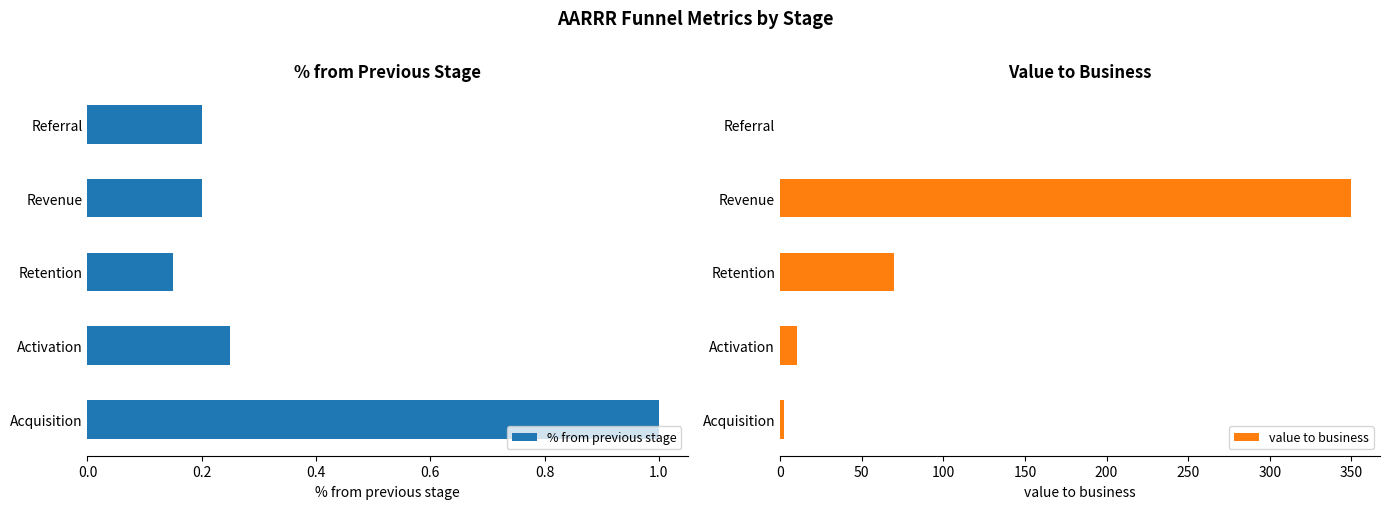

Count the % from previous stage values in the range 0 to 1.

5